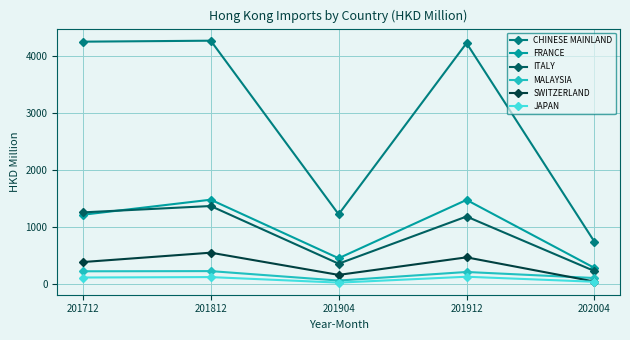

What is the total value across all series at 201812?

8041.7